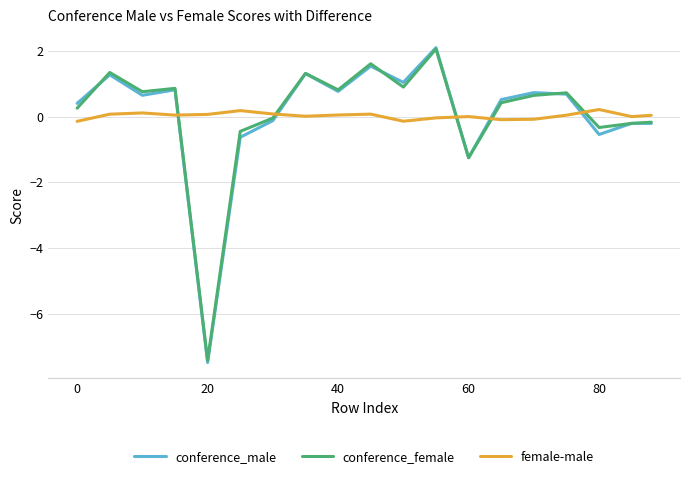

What is the greatest value displayed?

2.1